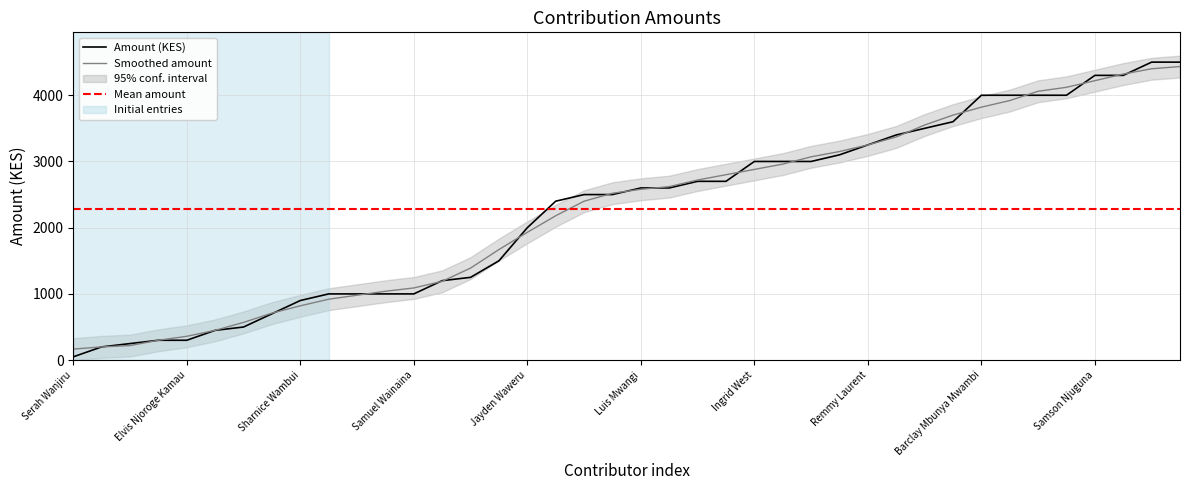

True or false: Smoothed amount has a value of 2402.6 at Samson Njuguna.

False